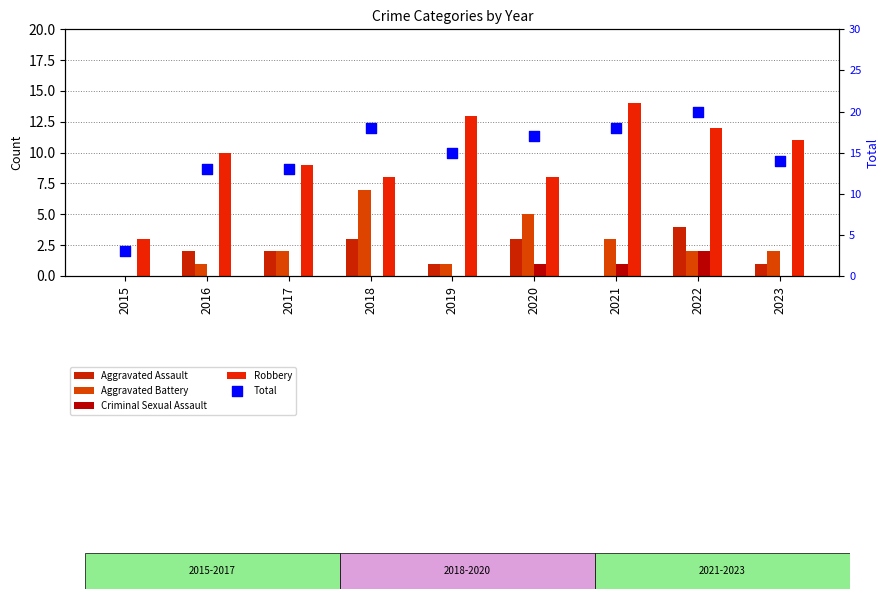

Which series contains the highest Y value?

Total